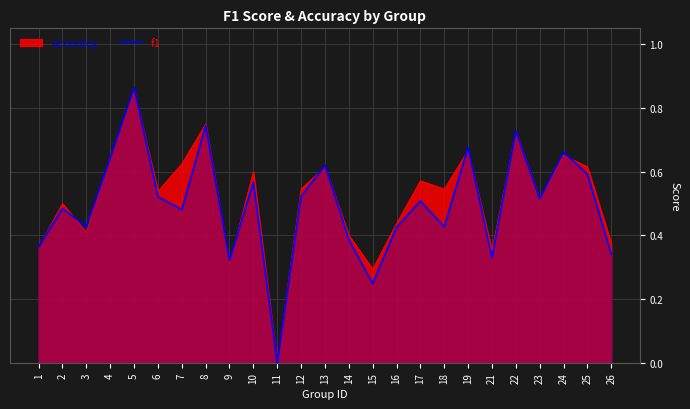

Which category has the highest value across all series?

5